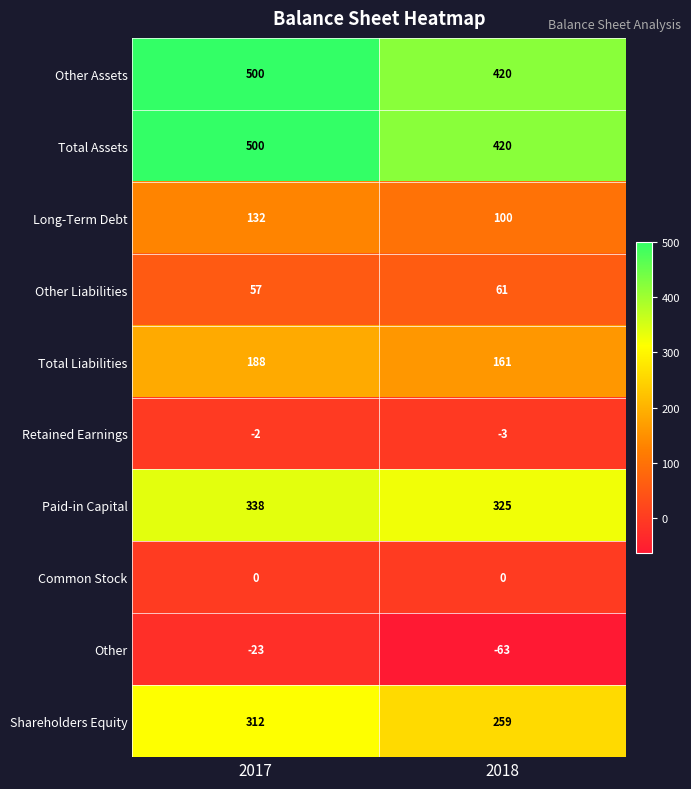

How many distinct data groups are displayed?

10